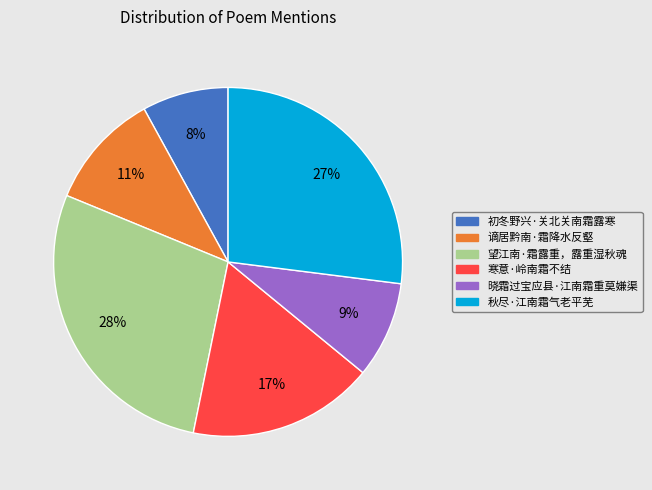

Count the number of slices in the pie.

6